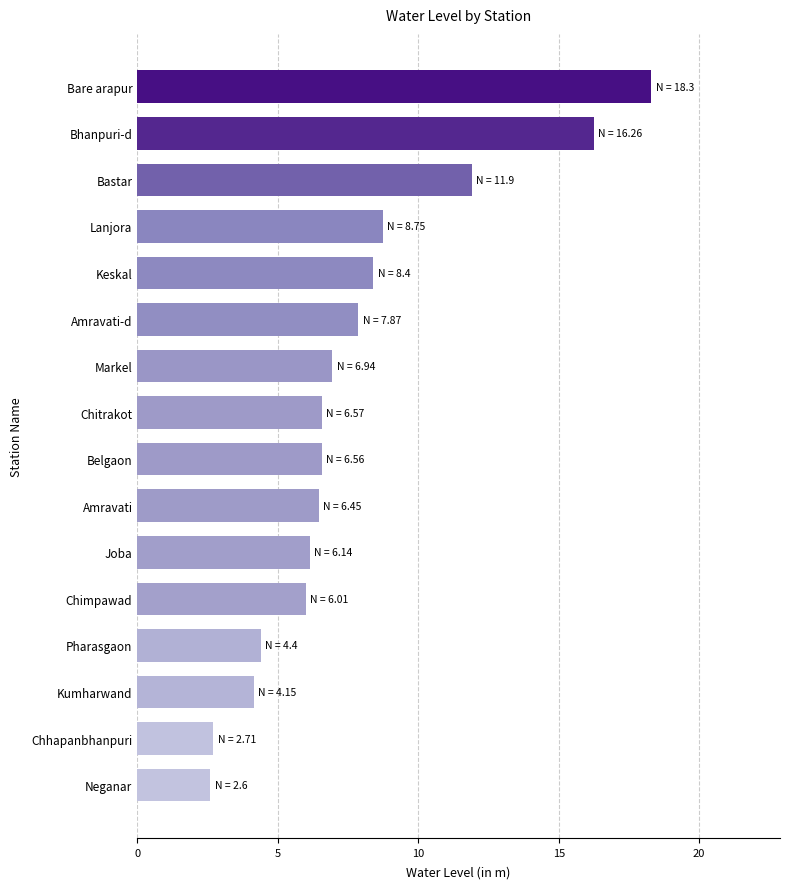

What is the approximate value at Lanjora?

8.8